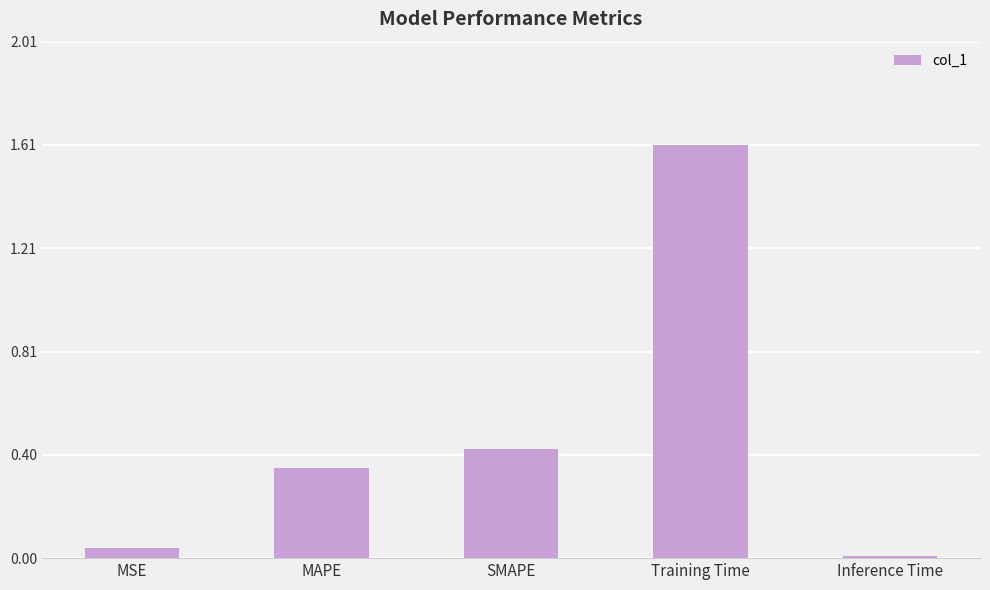

What is the difference between the values at Inference Time and Training Time?

1.6